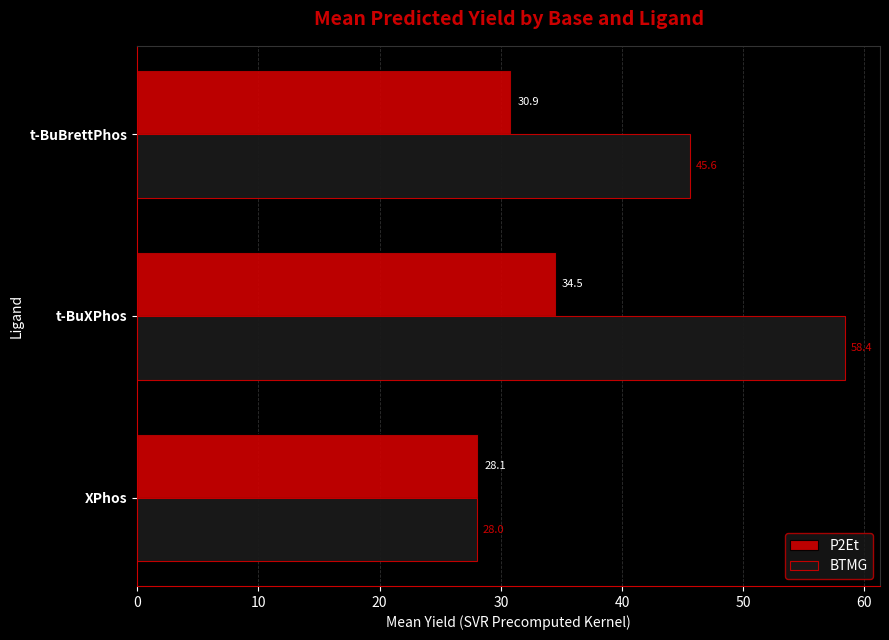

List the series in order of their peak value, highest first.

BTMG, P2Et